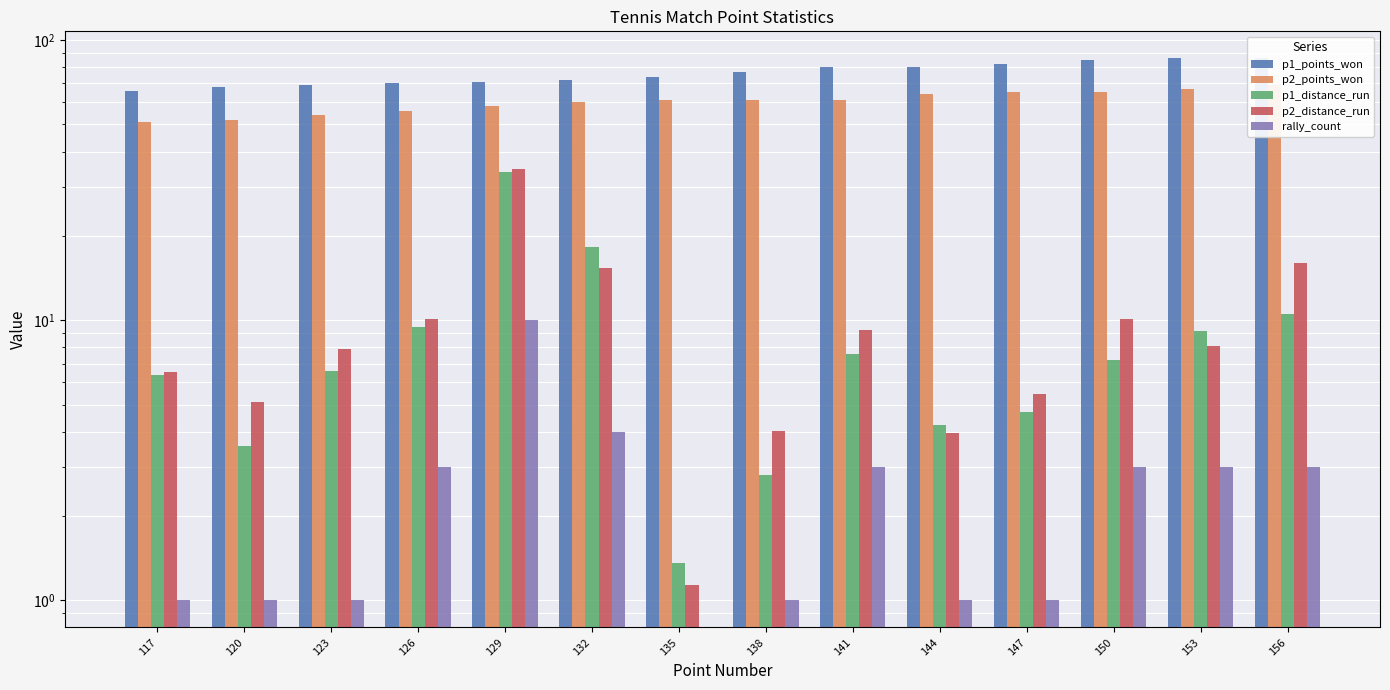

Between 138 and 141, which is larger?

141